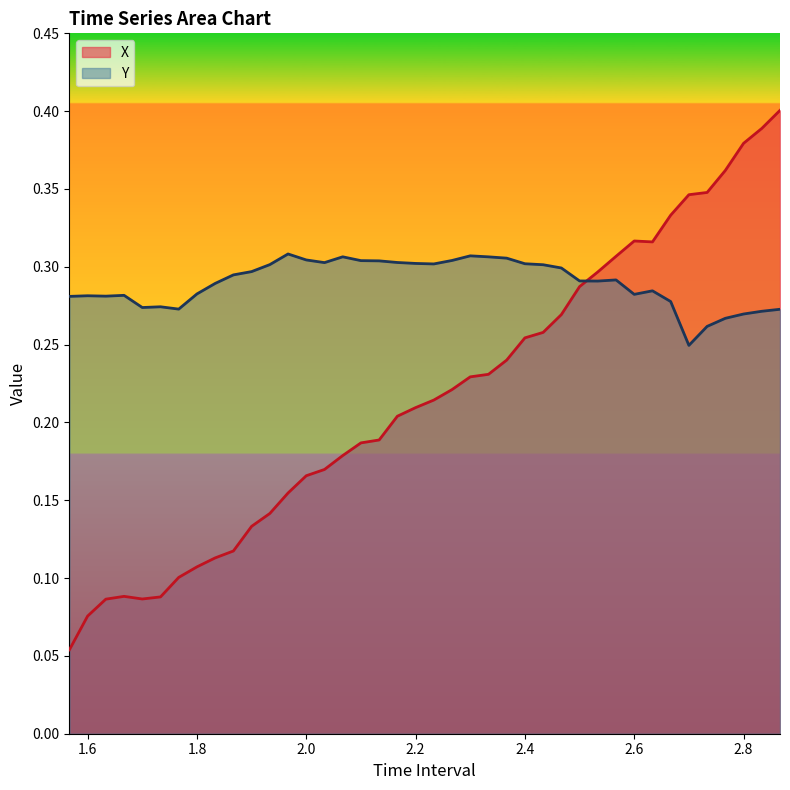

What is the label of the 10th point from the right?

2.566666666666667